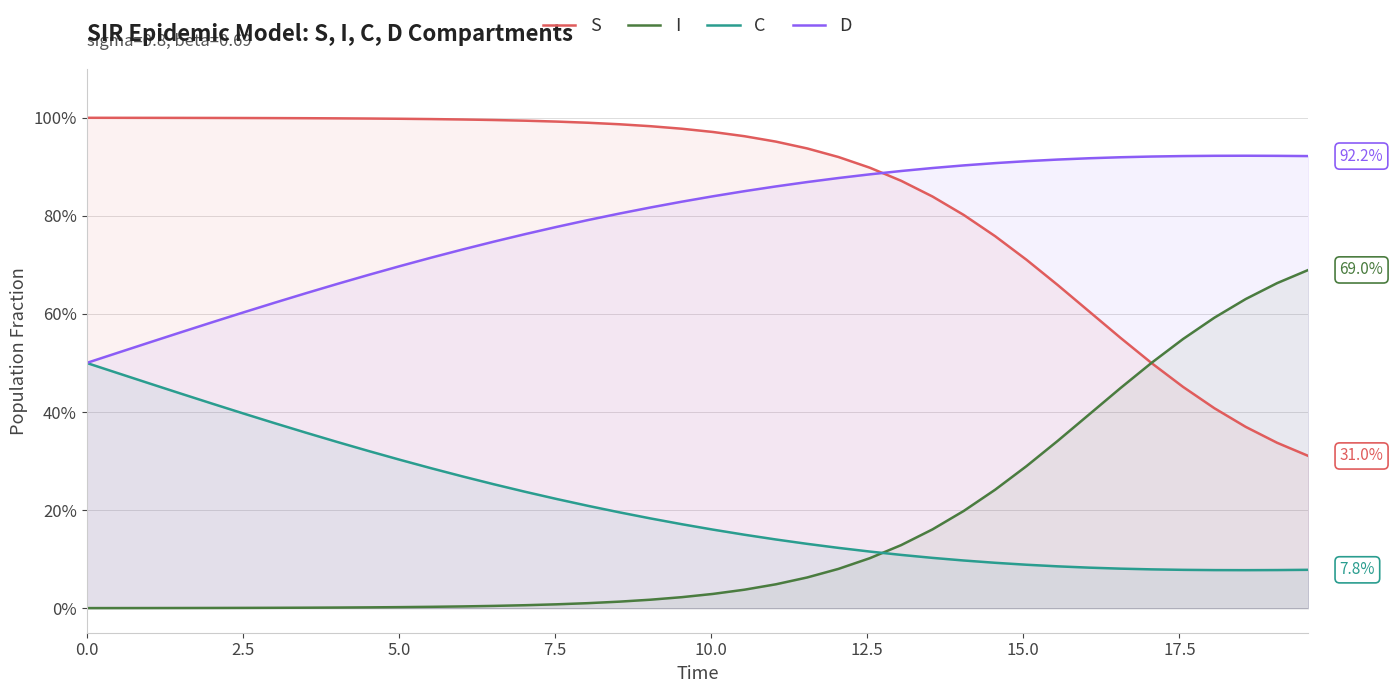

Does the chart have visible grid lines?

Yes